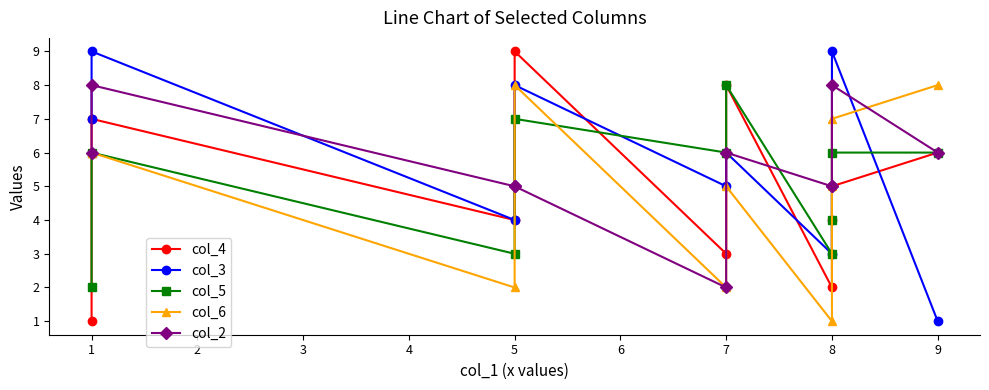

What is the spread (max minus min) of values at 8?

4